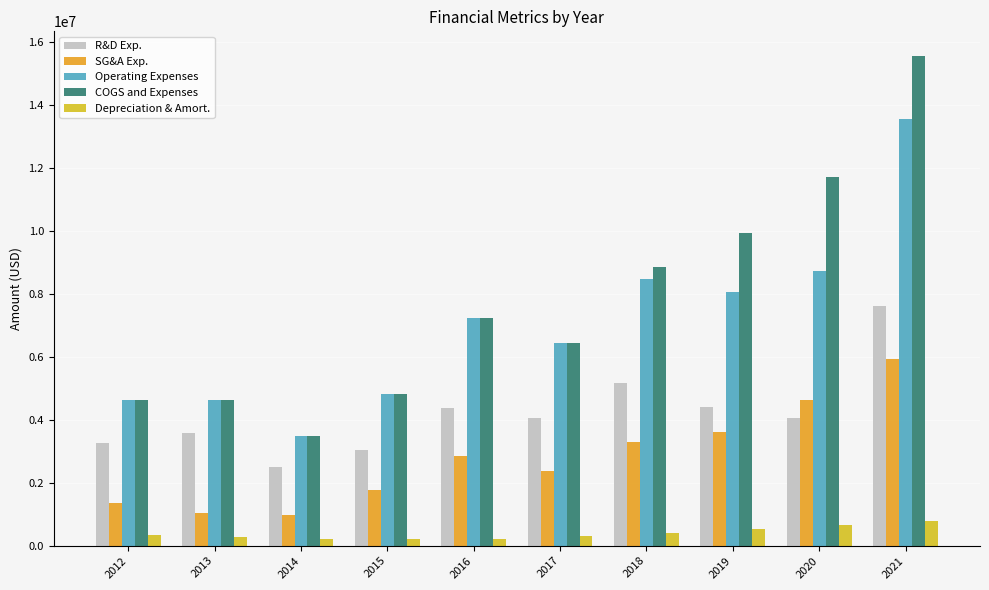

What is the difference between the second highest and minimum values in the COGS and Expenses series?

8233112